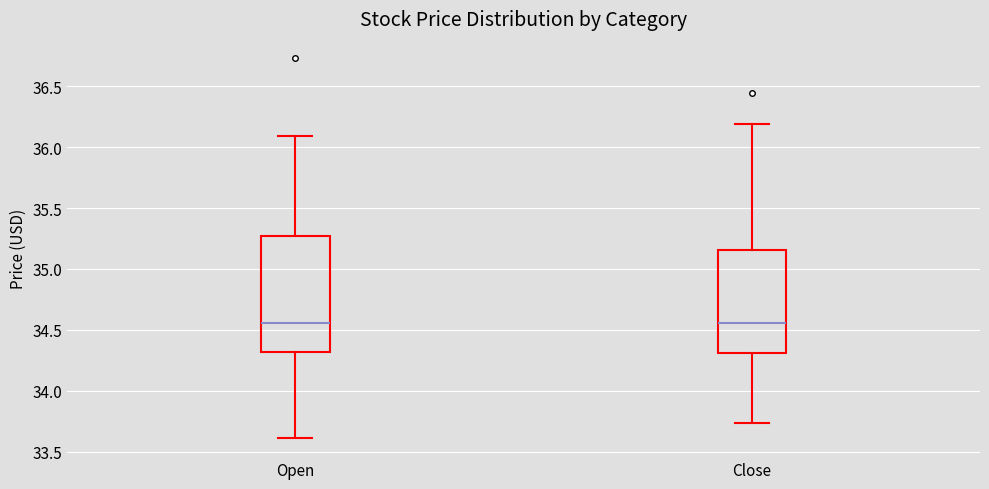

Comparing the boxes themselves (not the whiskers), which one is the tallest?

Open